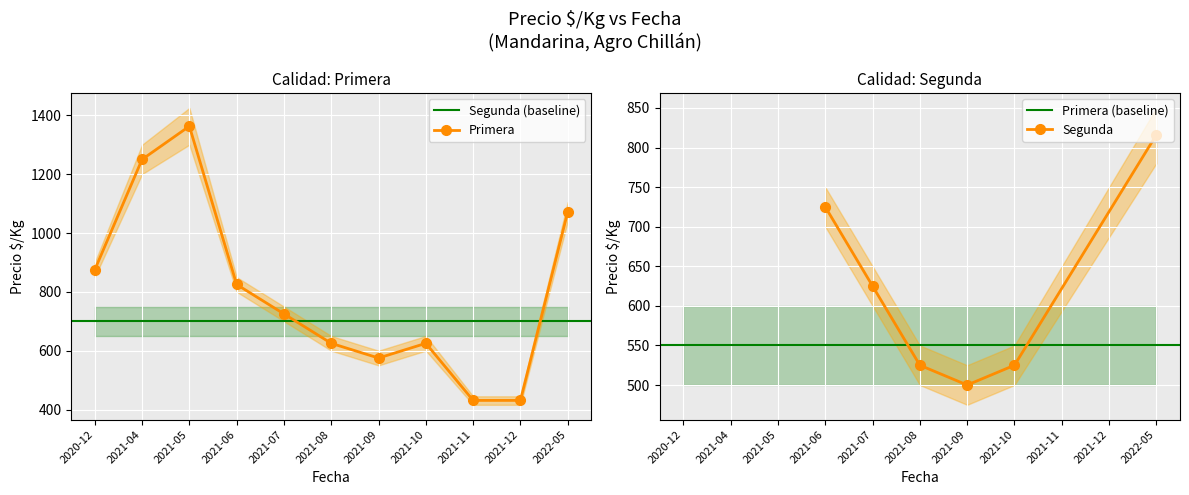

What is the difference between the values at 2020-12 and 2022-05?

197